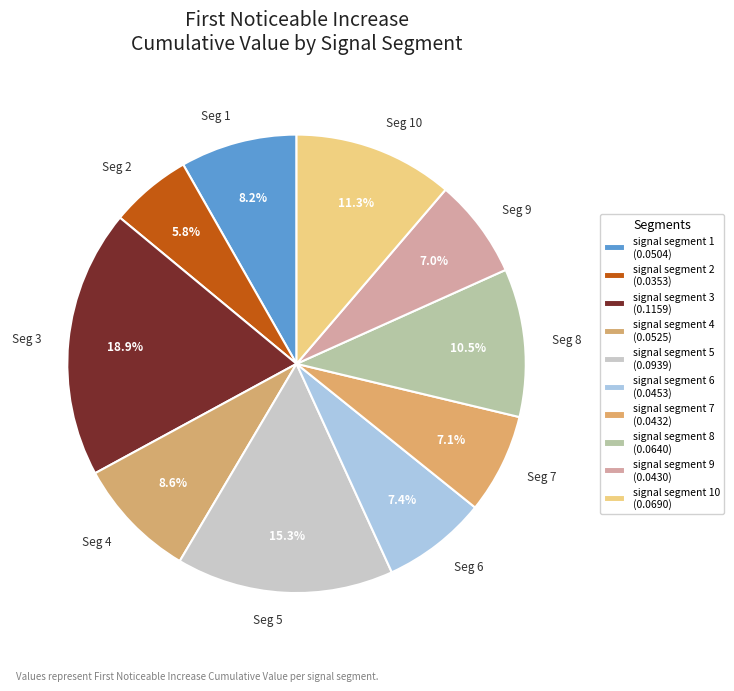

How much of the chart is everything except Seg 10?

88.7%